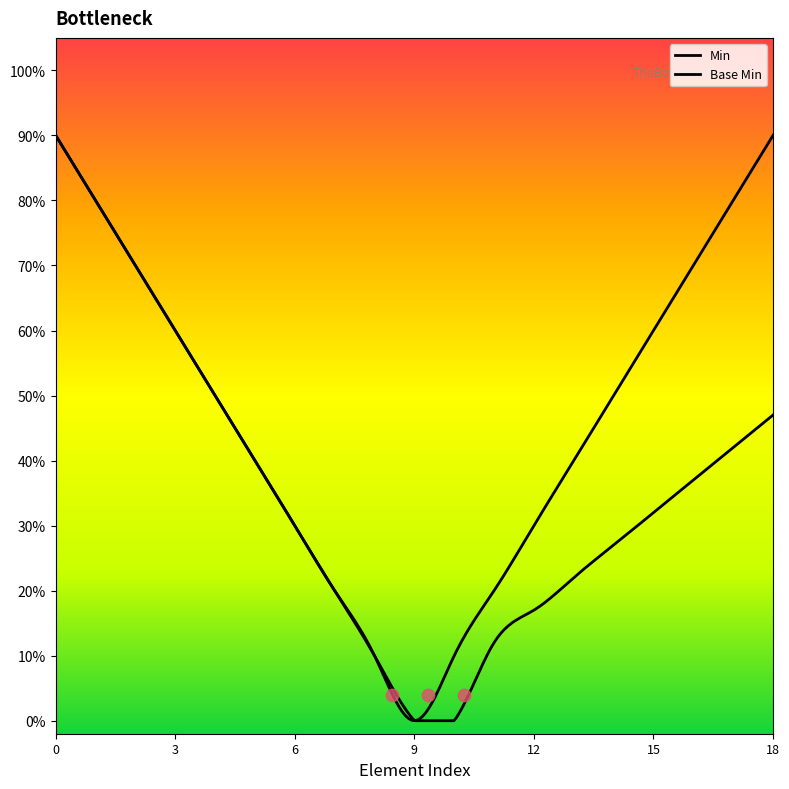

Which series has the largest total across all categories?

Base Min